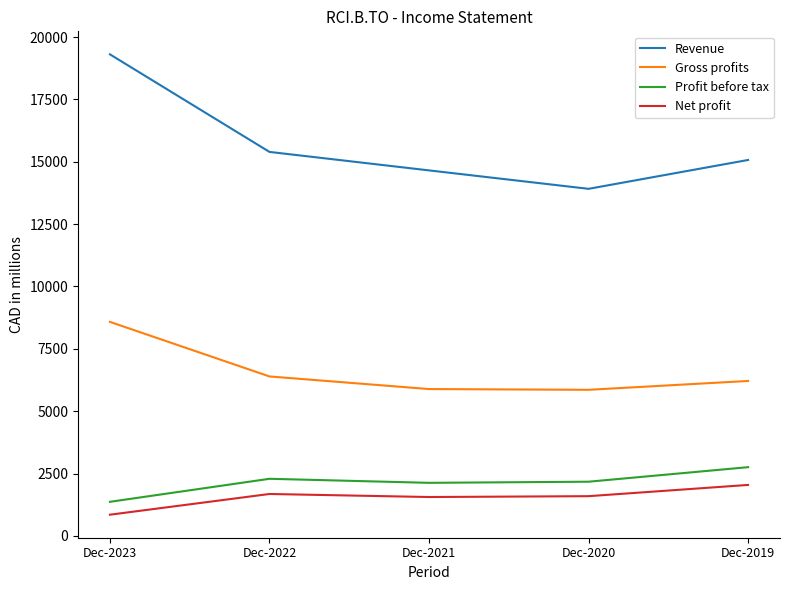

Which series has the largest total across all categories?

Revenue